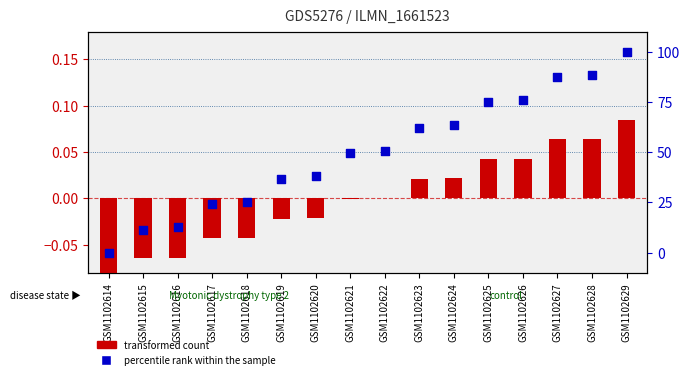

At which category is the sum across all series the highest?

GSM1102629